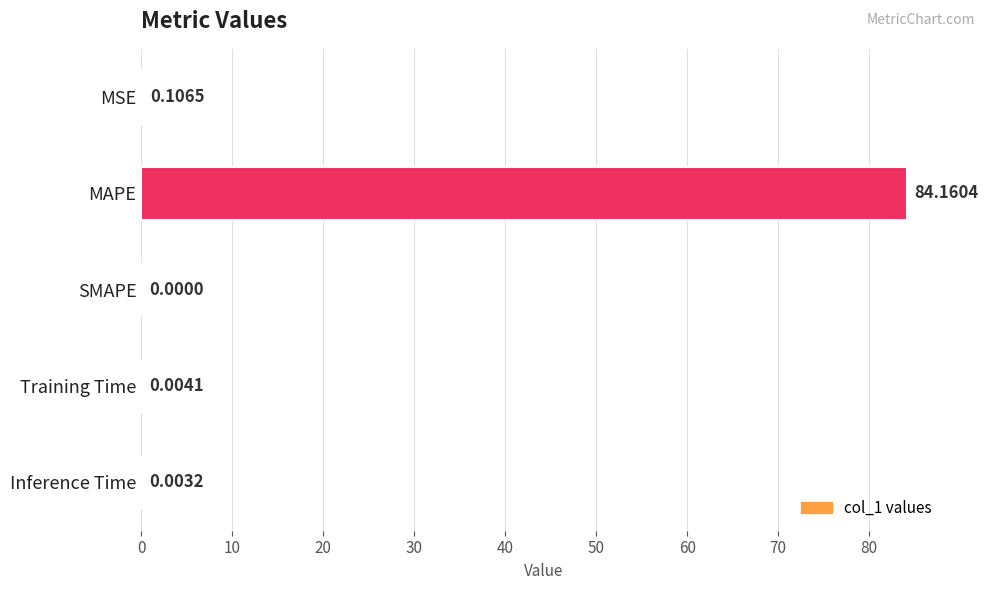

At which category does the chart reach its peak across all series?

MAPE